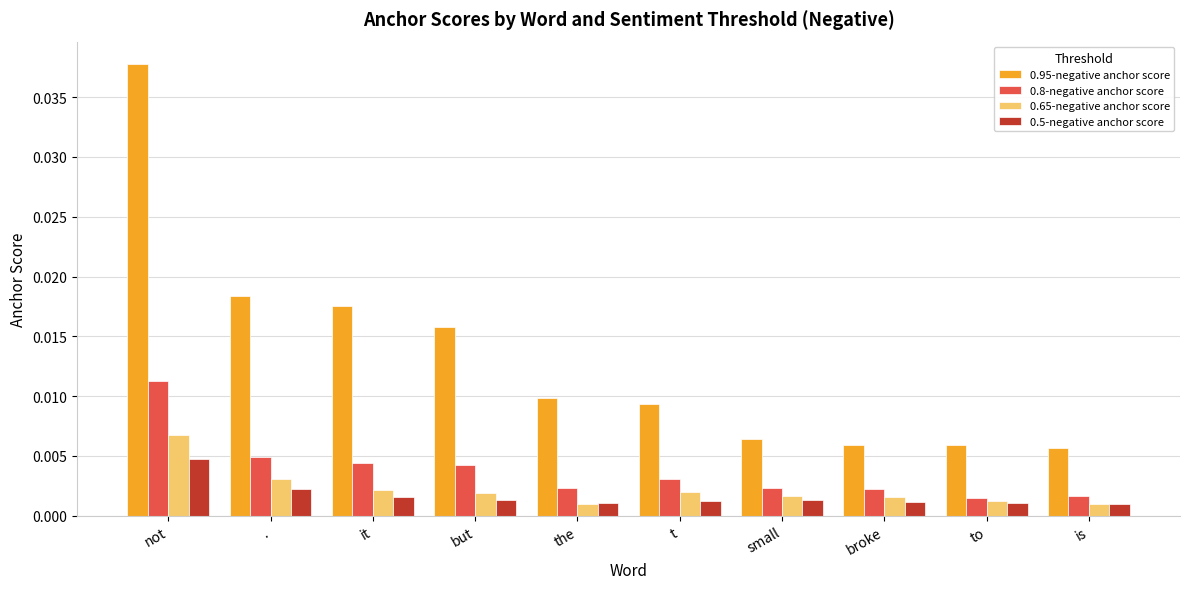

Between not and is, which series saw the biggest shift?

0.95-negative anchor score